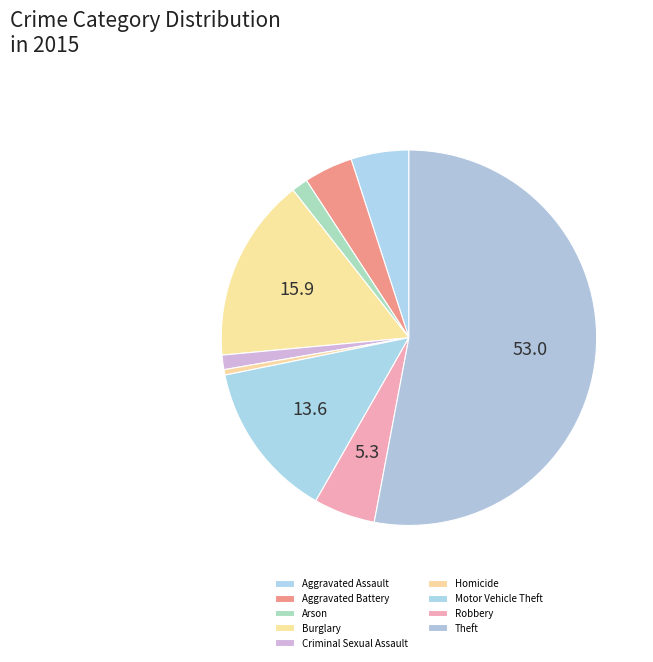

Which slice is the largest?

Theft